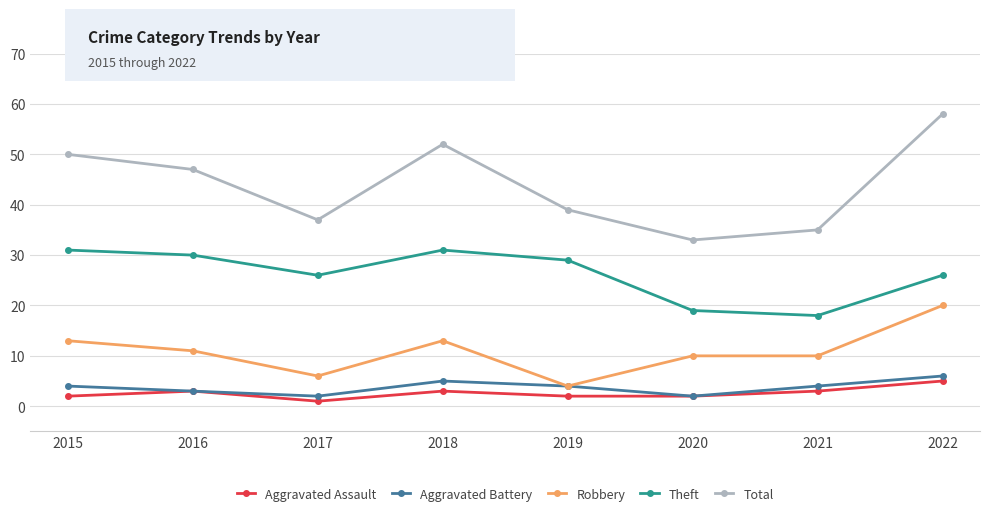

At how many categories does at least one series exceed 44?

4